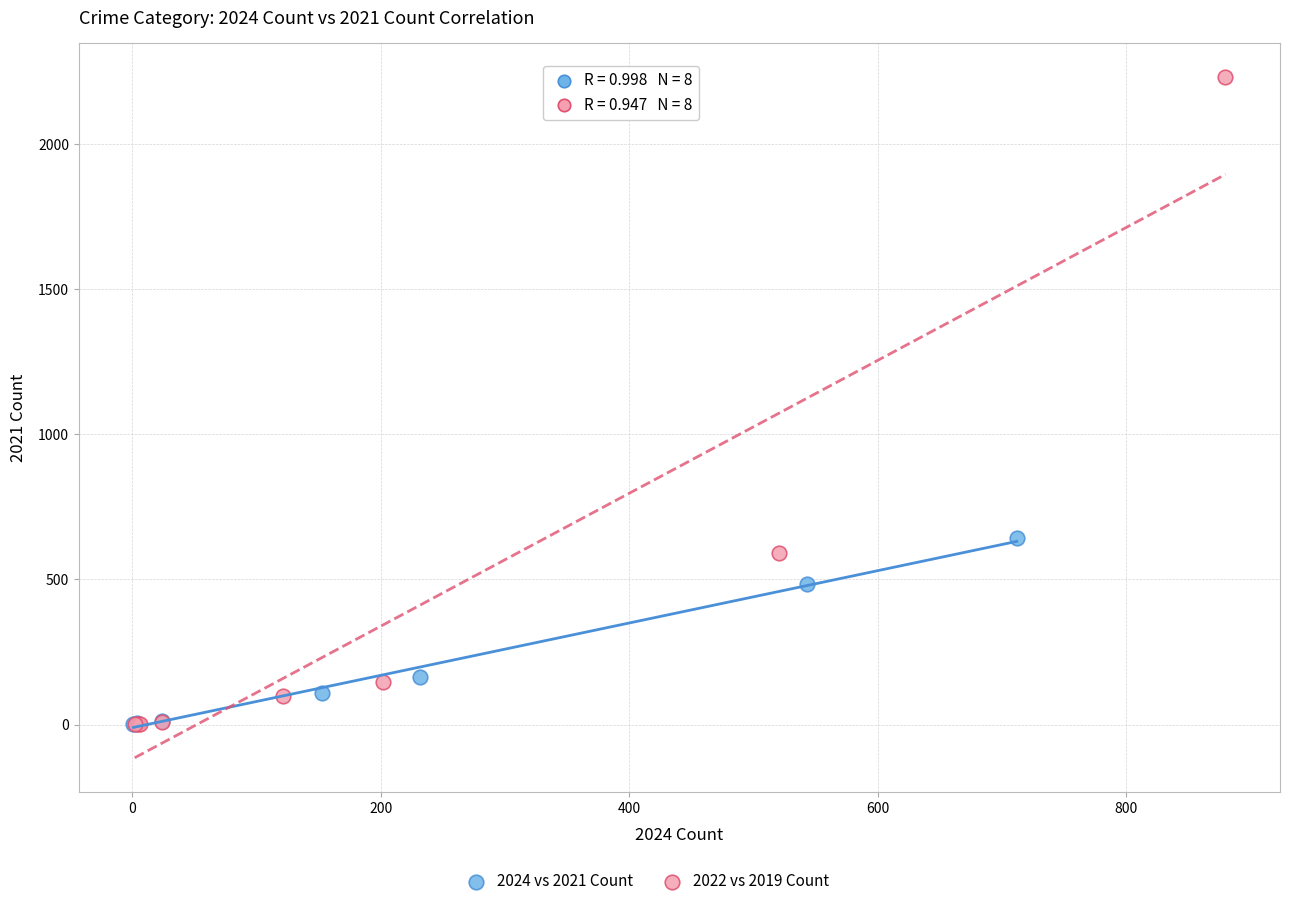

Which series has the largest Y range (max minus min)?

2022 vs 2019 Count